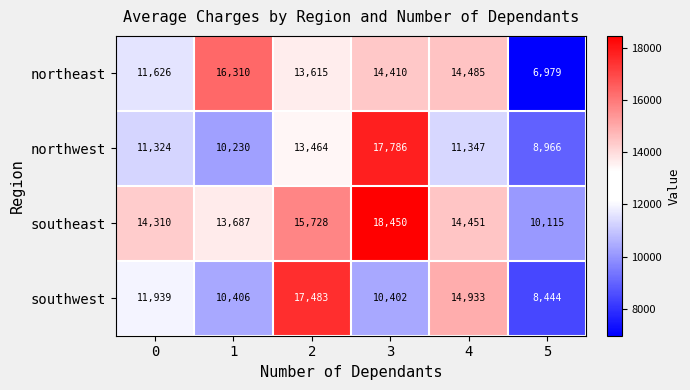

At how many categories does at least one series exceed 18359?

1